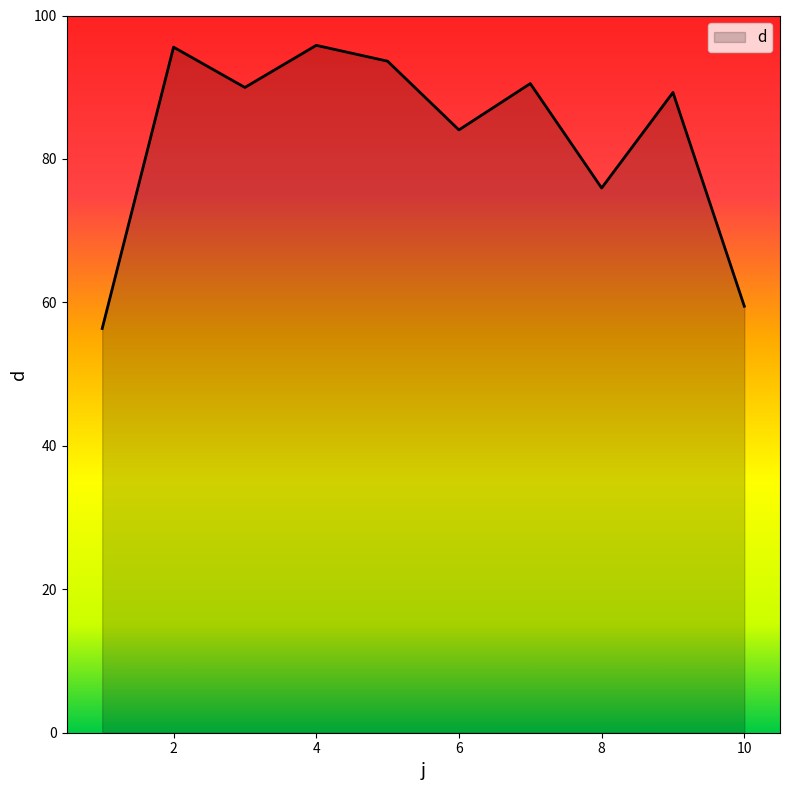

What is the smallest value displayed?

56.4